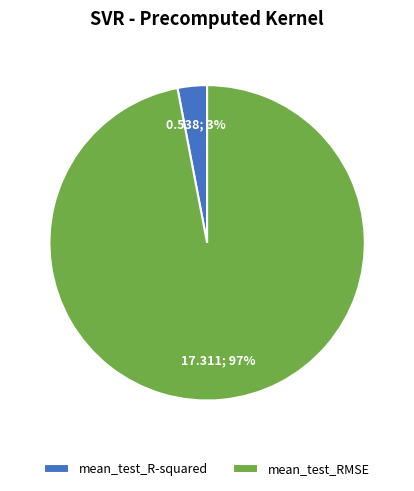

The mean_test_RMSE slice represents 97% of the pie. True or false?

True